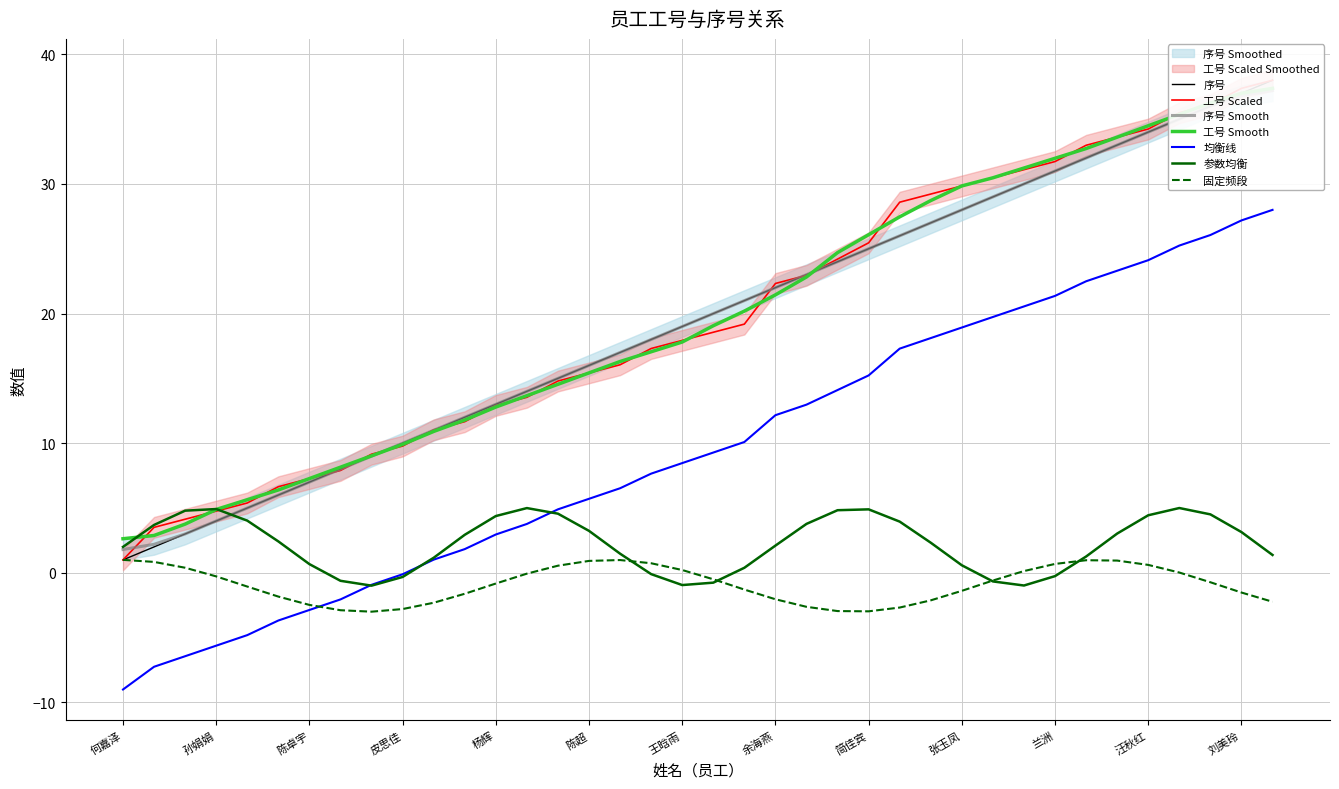

Which series ends up on top after the final intersection of 工号 and 序号?

工号